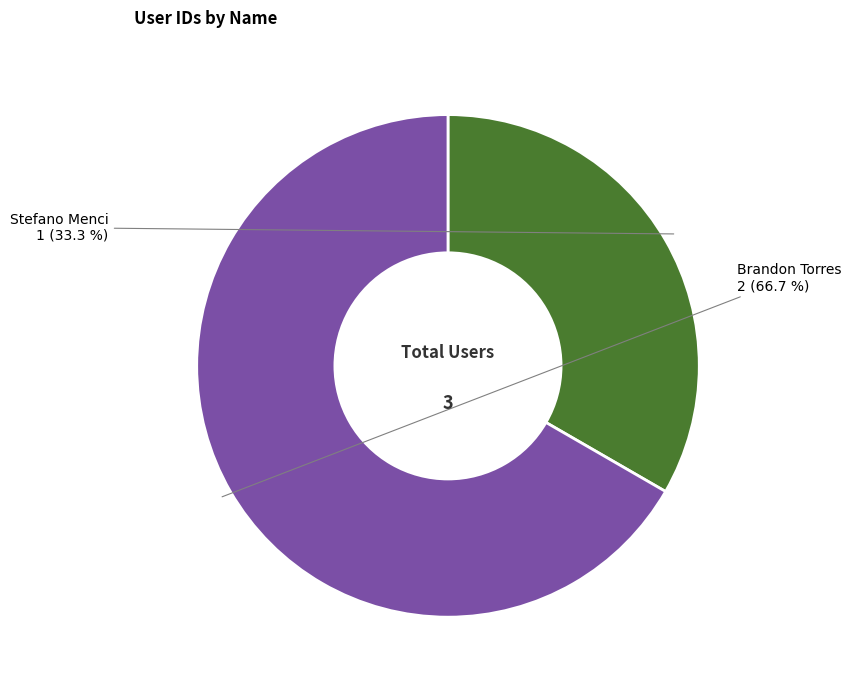

What percentage is the Stefano Menci slice, to the nearest percent?

33%